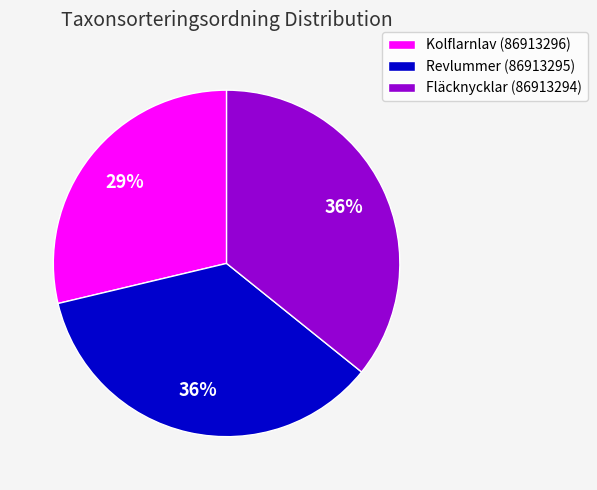

To the nearest percent, what portion does Revlummer (86913295) represent?

36%